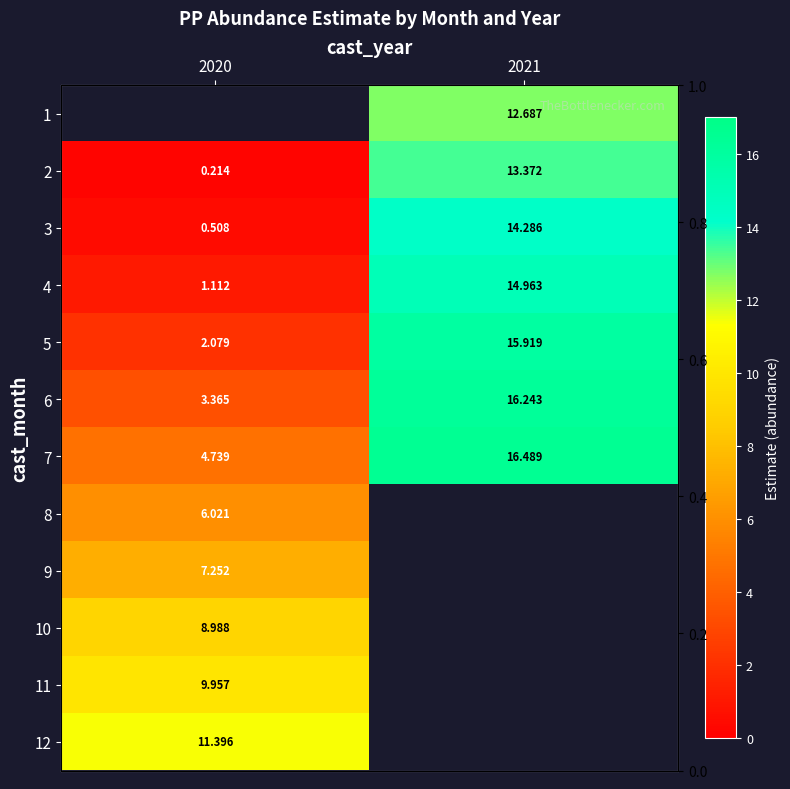

True or false: 7 has a value of 5.3 at 2021.

False